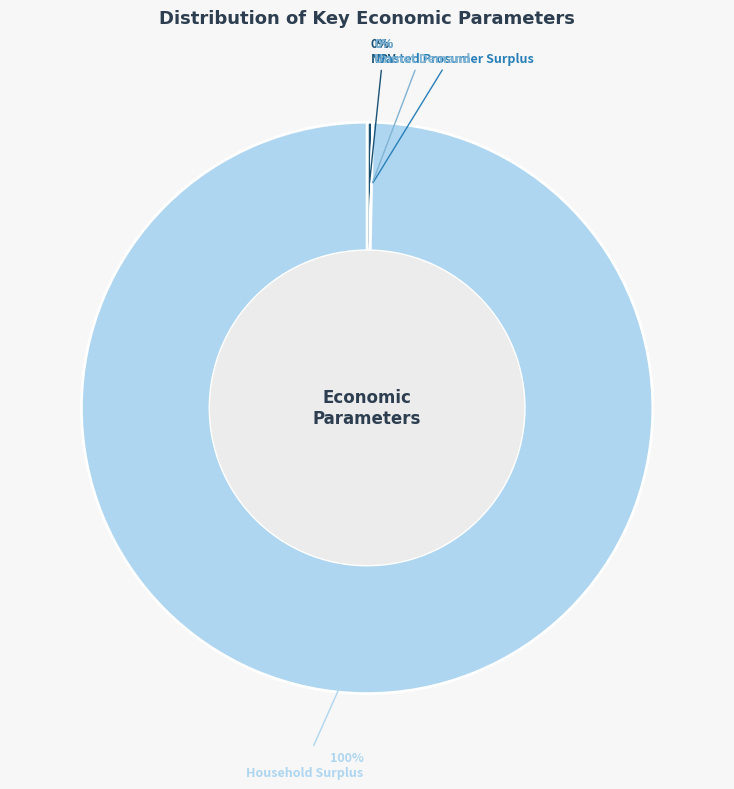

To the nearest percent, what portion does Household Surplus represent?

100%